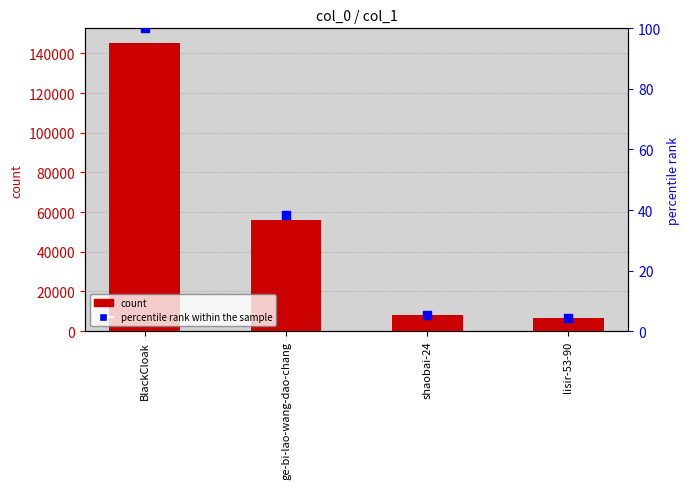

Is the value of count at ge-bi-lao-wang-dao-chang greater than the value of percentile rank within the sample at ge-bi-lao-wang-dao-chang?

Yes